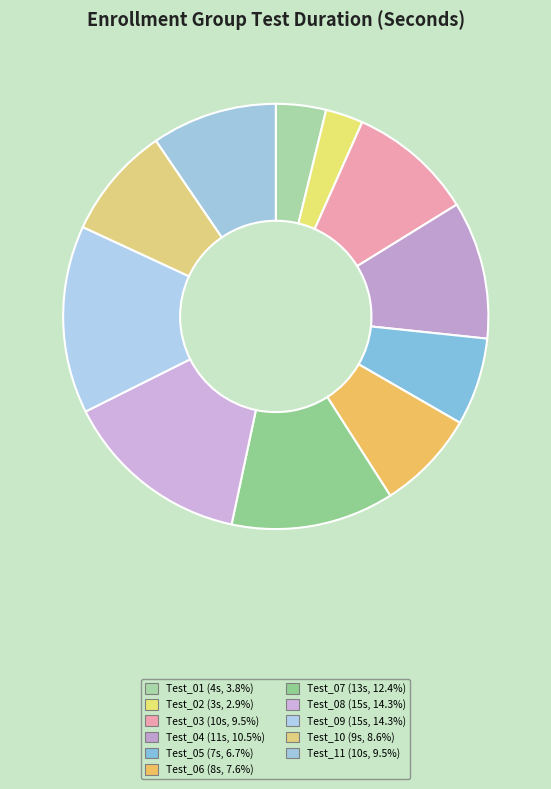

How many segments does this pie chart have?

11